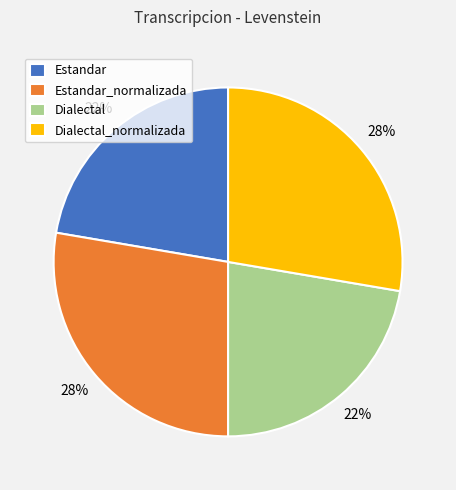

How many segments does this pie chart have?

4